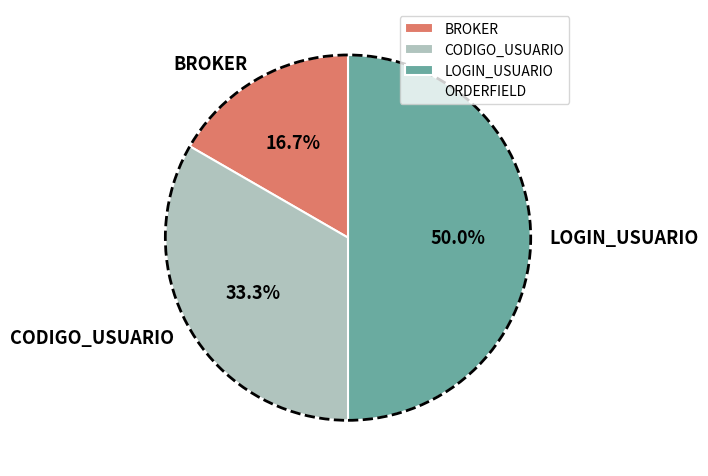

How many slices are in this pie chart?

3